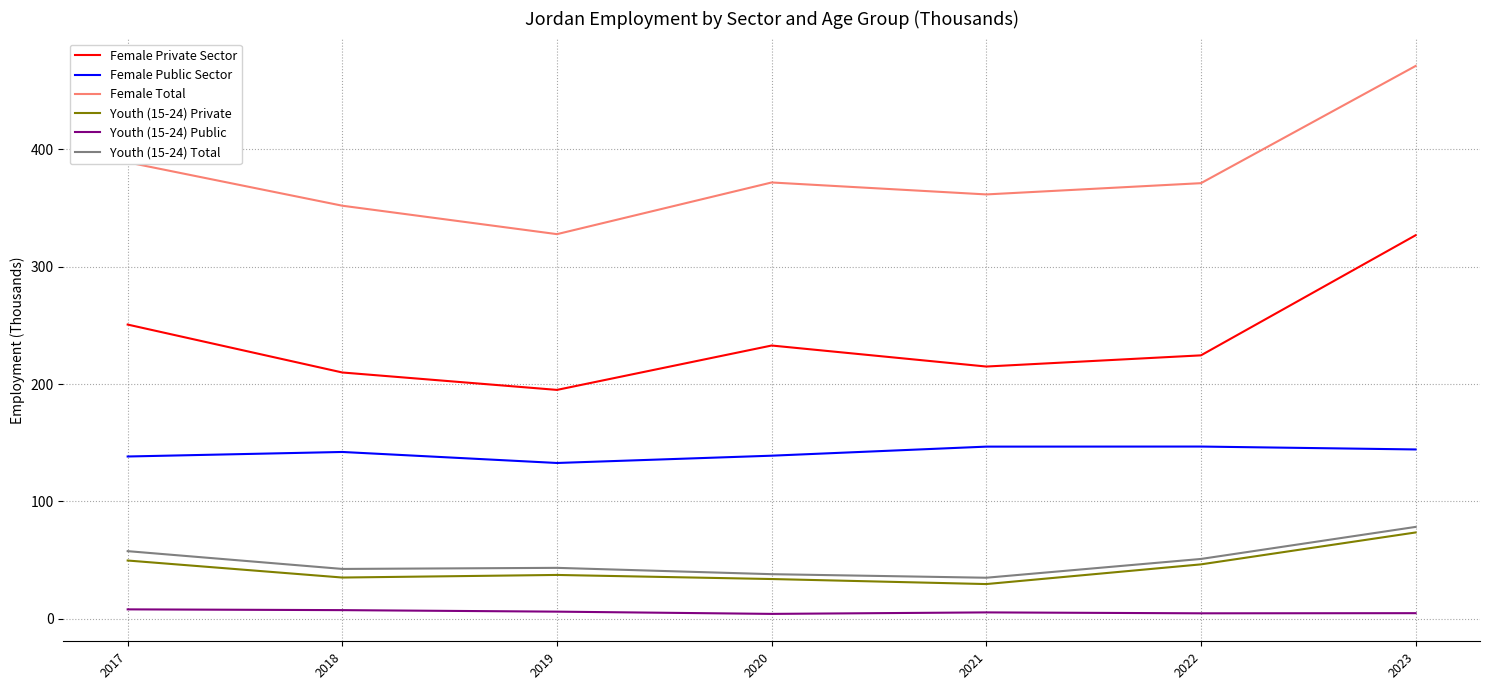

Is the value of Youth (15-24) Private at 2023 greater than the value of Youth (15-24) Public at 2019?

Yes